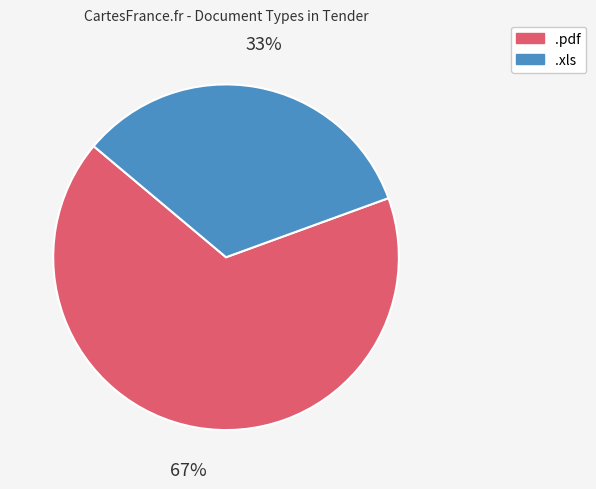

Between .pdf and .xls, which is larger?

.pdf